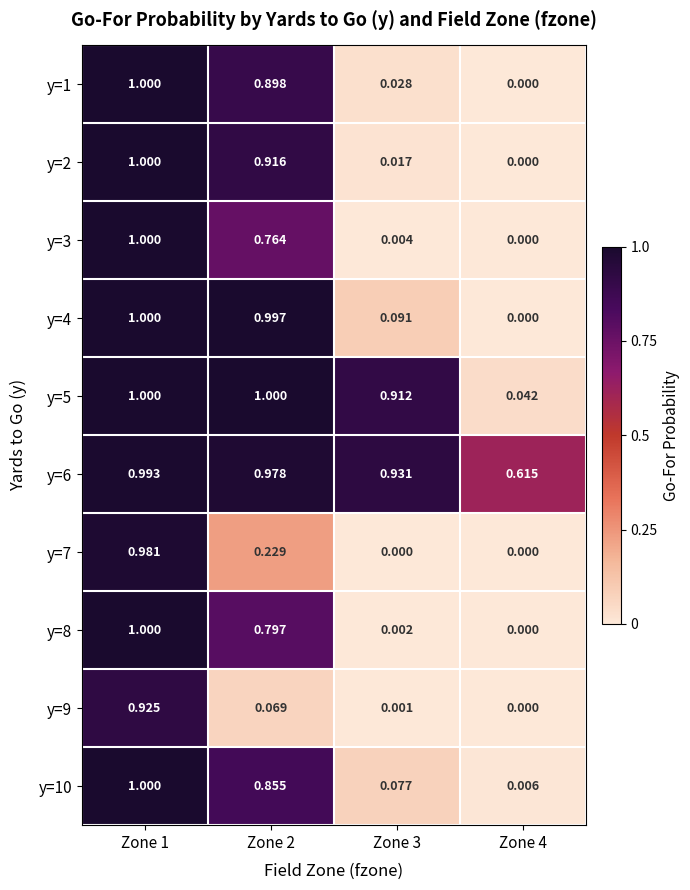

Is the value of y=2 at Zone 1 greater than the value of y=4 at Zone 4?

Yes